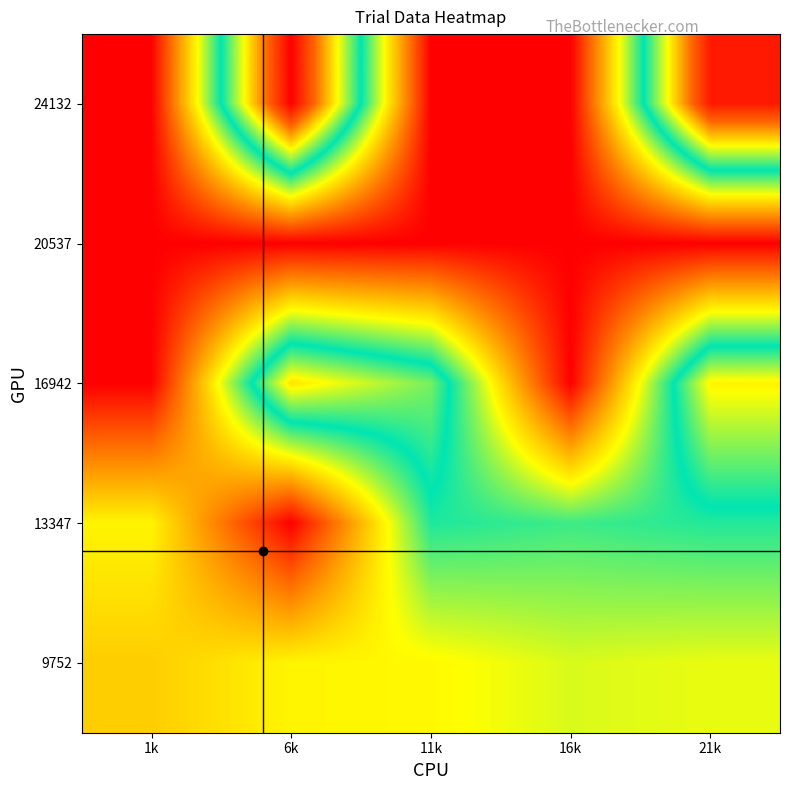

What is the difference between the highest and lowest values at 1k?

7730.6